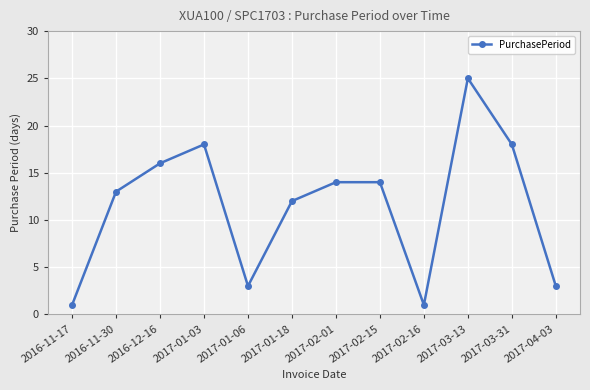

At which category does the data reach its first local peak?

2017-01-03